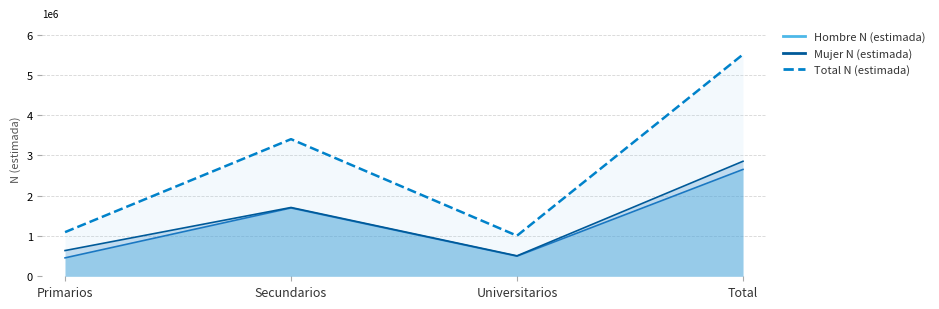

At which label does Hombre N (estimada) first exceed 1696605?

Total